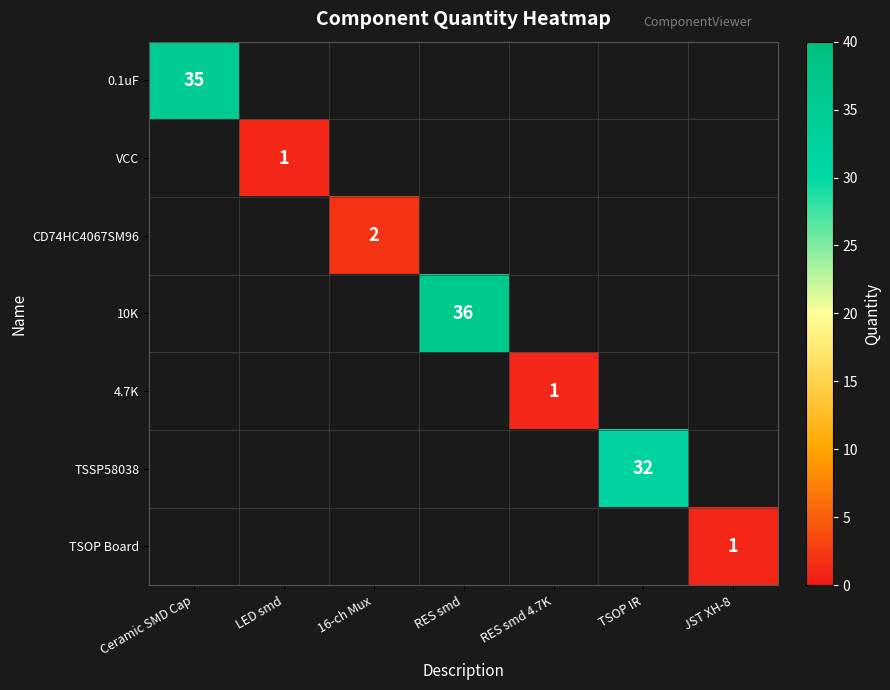

The value of CD74HC4067SM96 at LED smd is 0. True or false?

True